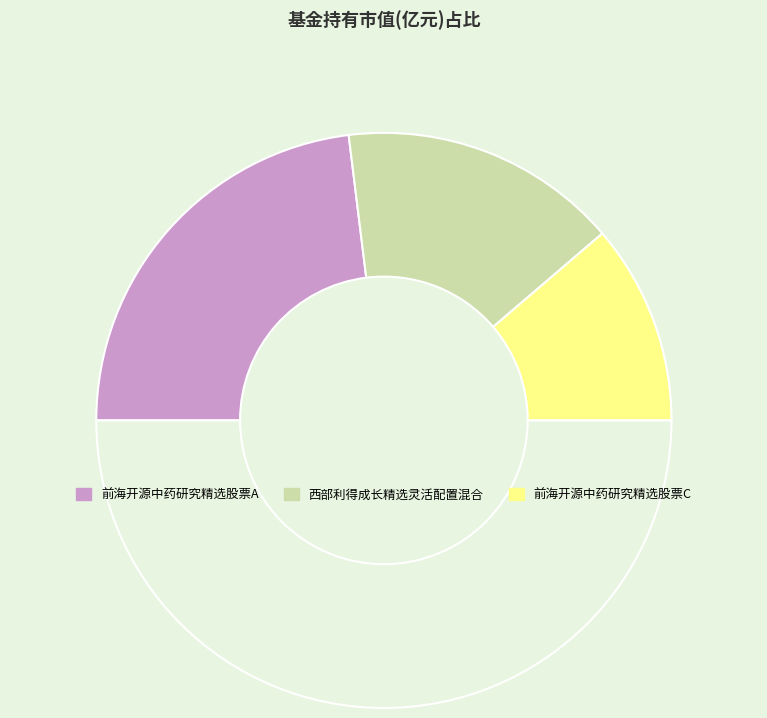

How many slices are in this pie chart?

4